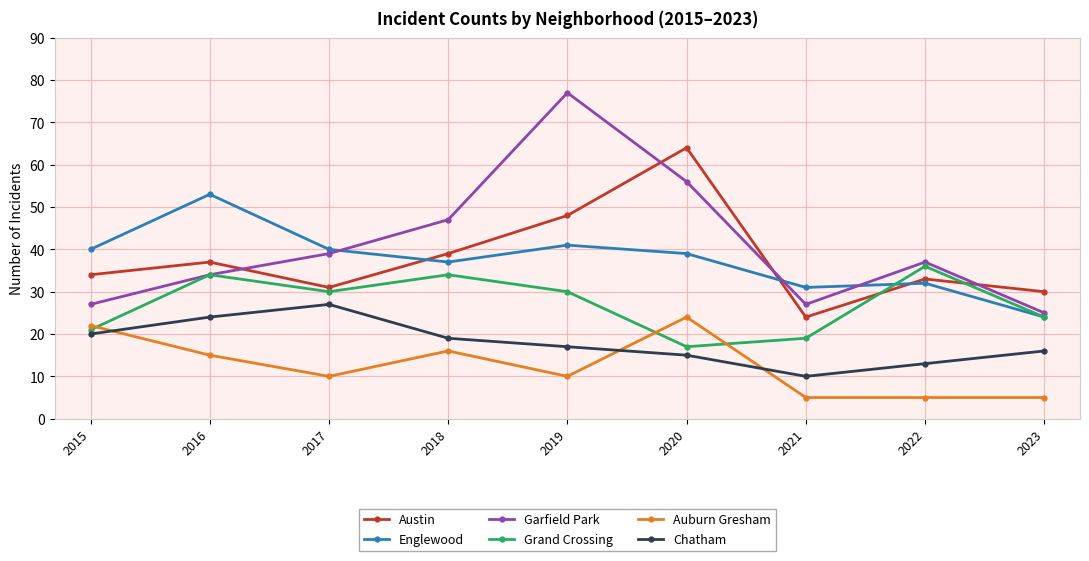

What is the greatest value displayed?

77